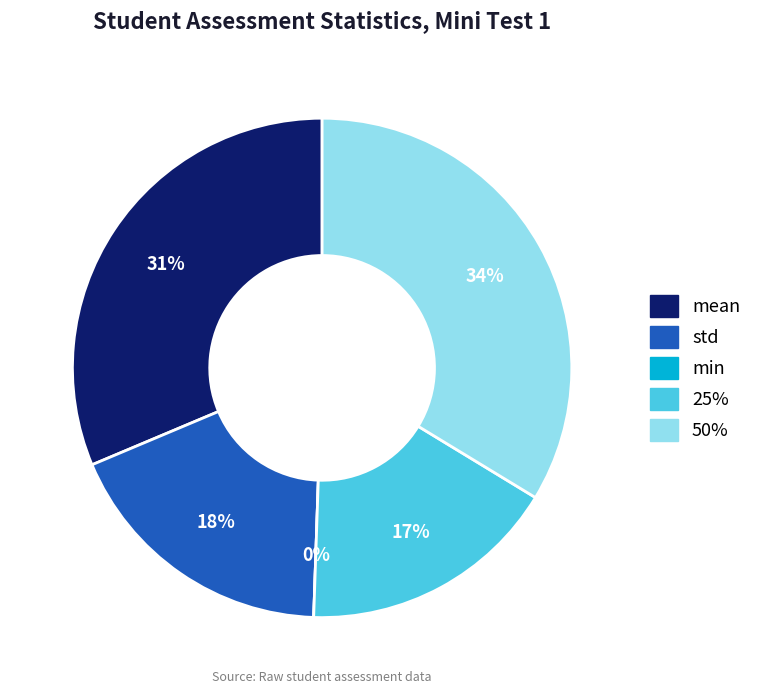

What percentage is the 50% slice, to the nearest percent?

34%